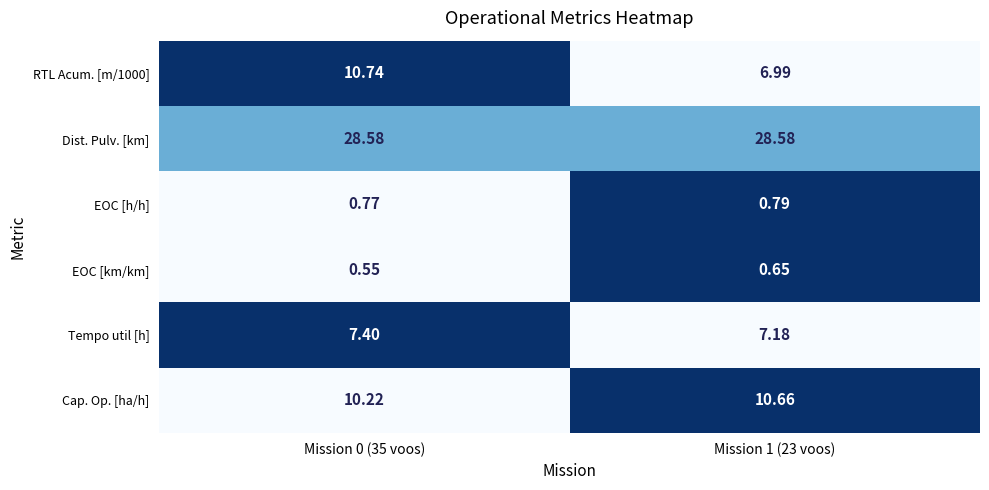

Which series has the largest total across all categories?

Dist. Pulv. [km]